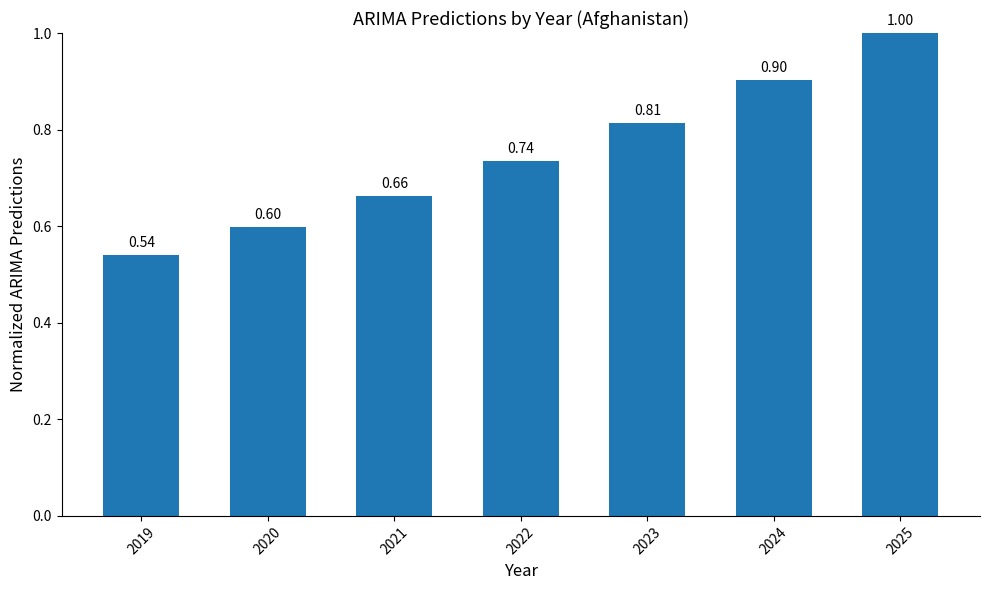

True or false: the data shows 1.5 at 2023.

False